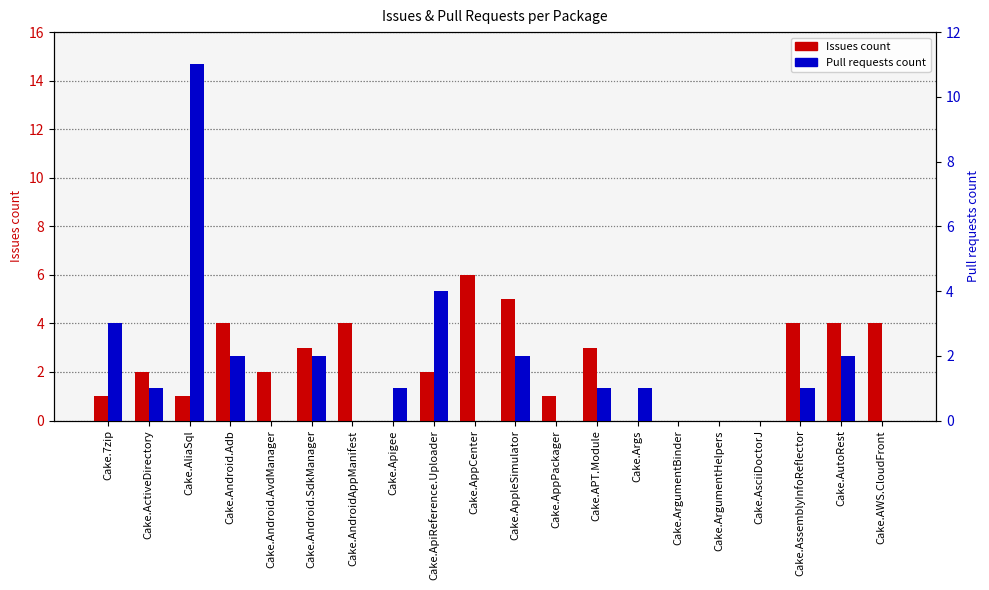

Is the value of Issues count at Cake.AndroidAppManifest greater than the value of Pull requests count at Cake.Android.AvdManager?

Yes